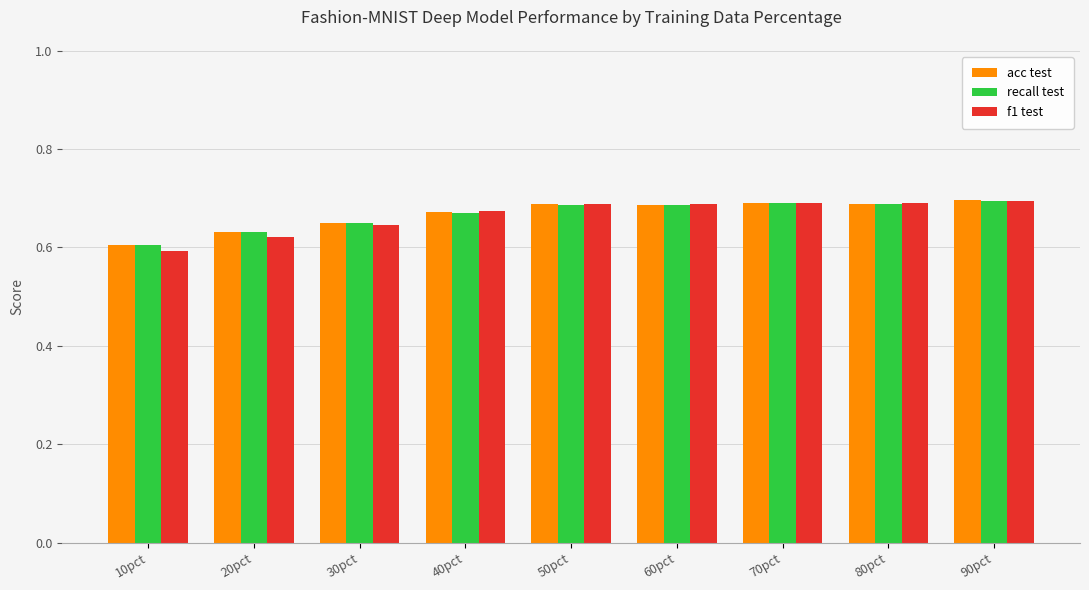

Does the chart contain stacked bars?

No